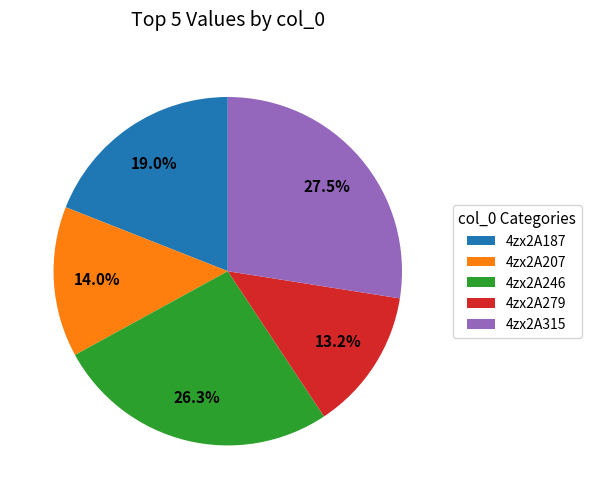

Do 4zx2A207 and 4zx2A187 together represent more than half of the pie?

No